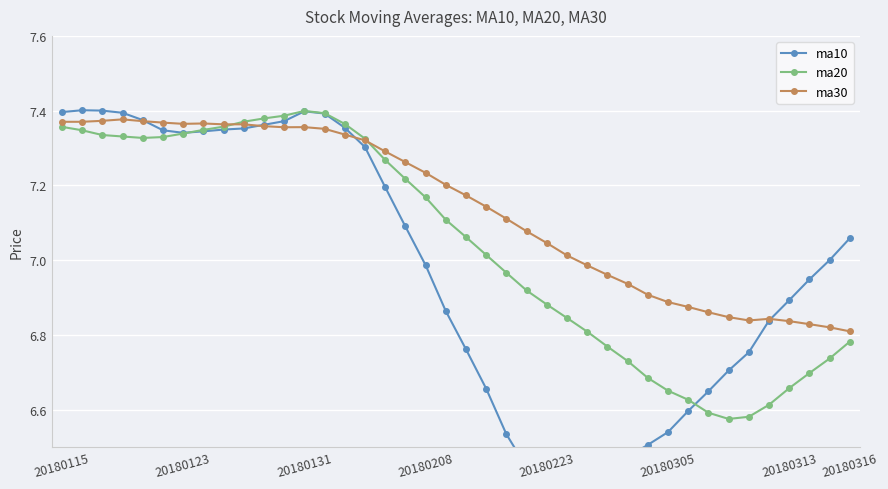

How many intersections are there between ma20 and ma10?

2